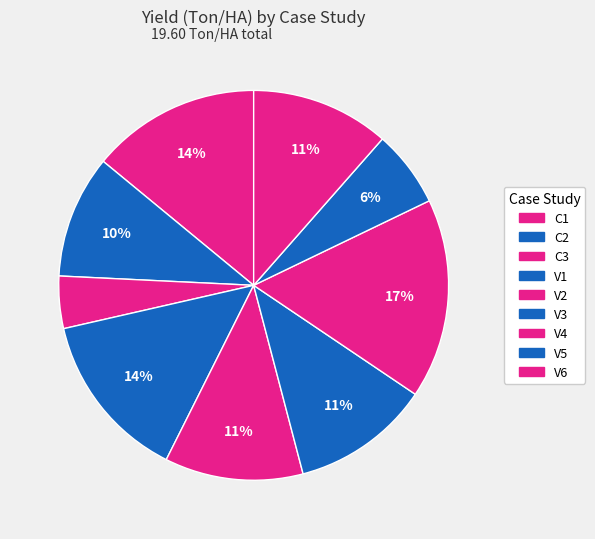

How many slices are in this pie chart?

9